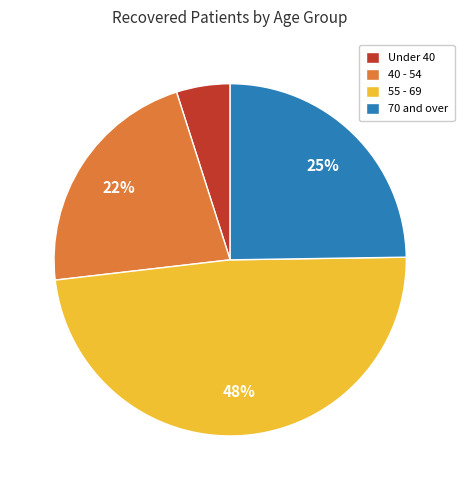

Is it true that 55 - 69 is 48% of the pie?

True